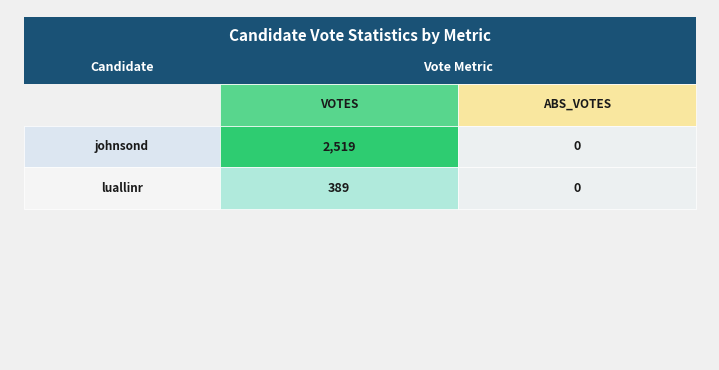

Which series has the largest range (max minus min)?

johnsond